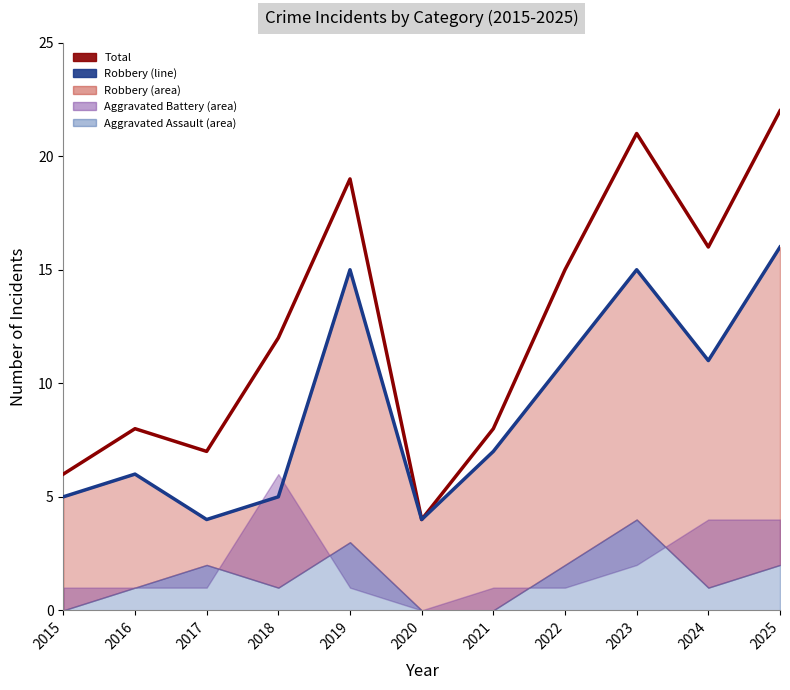

How many data points does each series have?

11